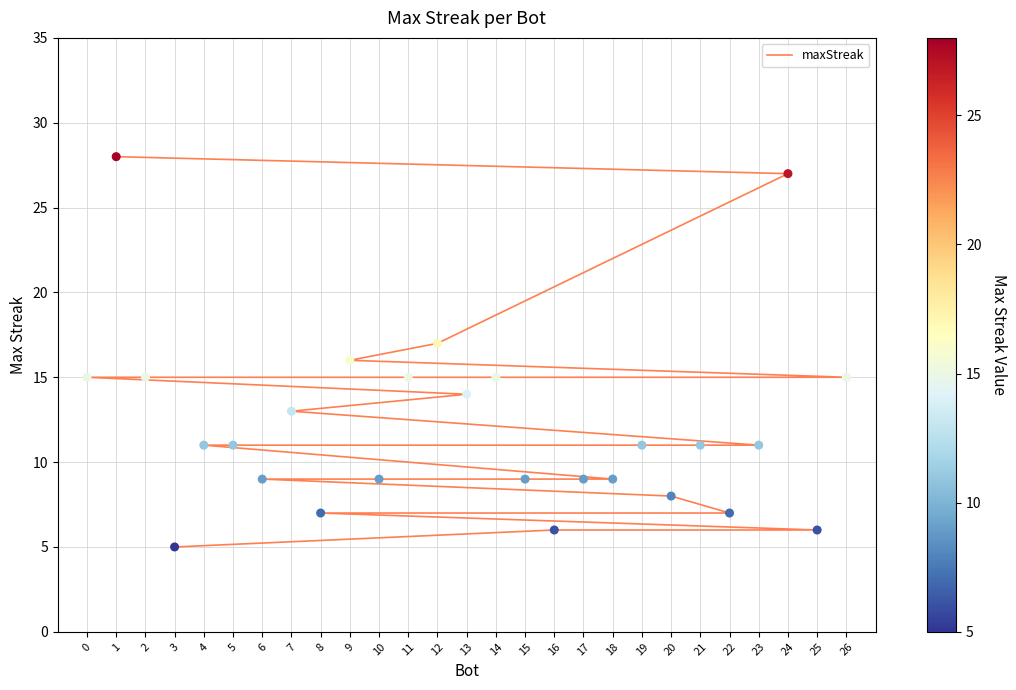

Approximately how many times larger is the value at 14 compared to 23?

1.4